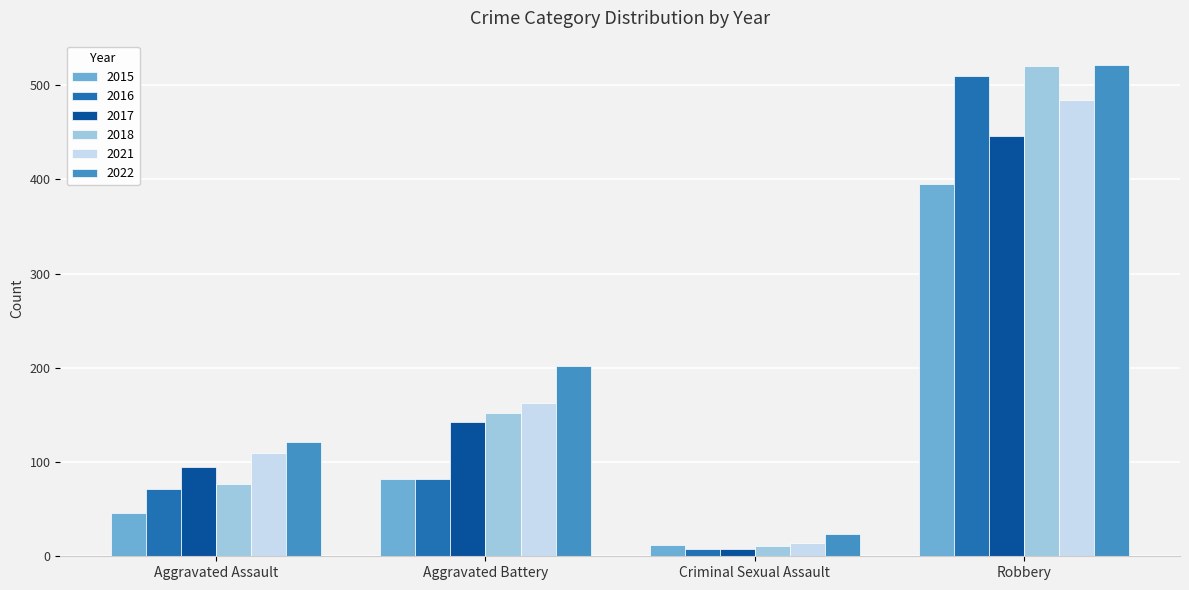

Which series has the largest total across all categories?

2022